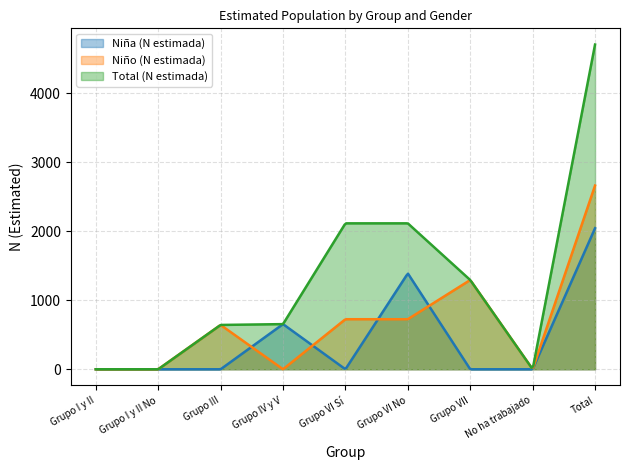

Is it true that Niño (N estimada) equals -1015 at Grupo I y II?

False